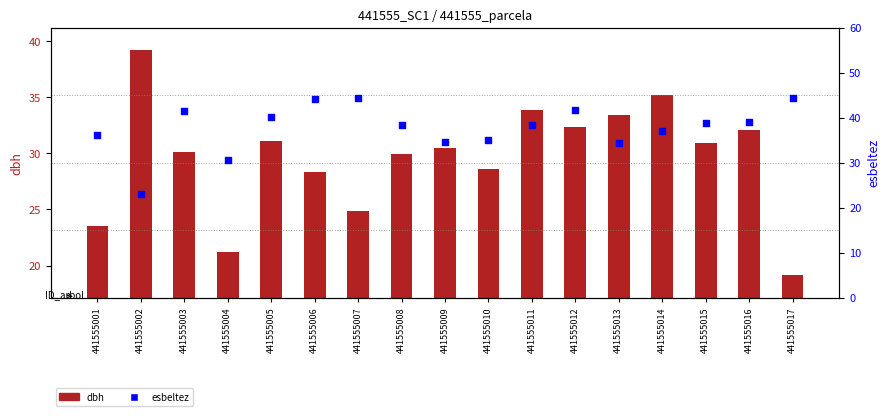

What are all the series names shown in the legend?

dbh, esbeltez